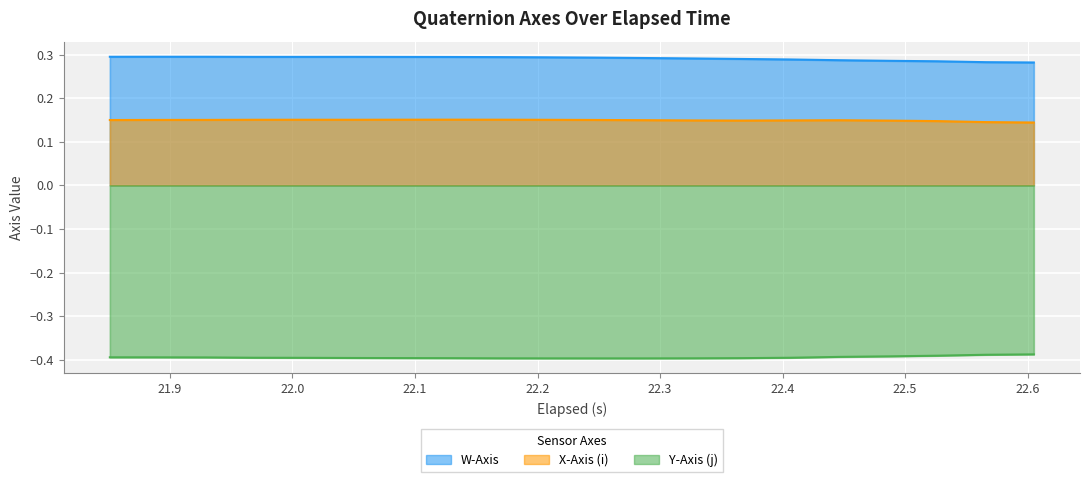

Is the value of X-Axis (i) at 22.0 greater than the value of Y-Axis (j) at 18?

Yes